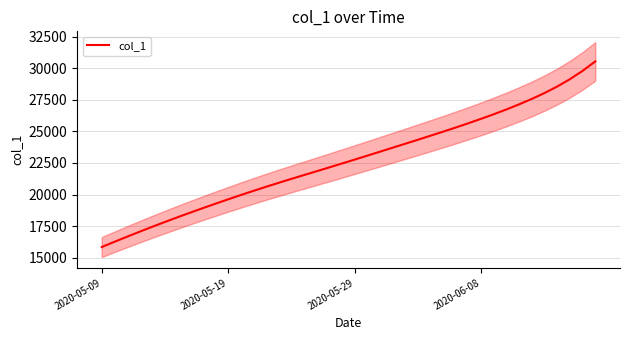

How many distinct data groups are displayed?

1